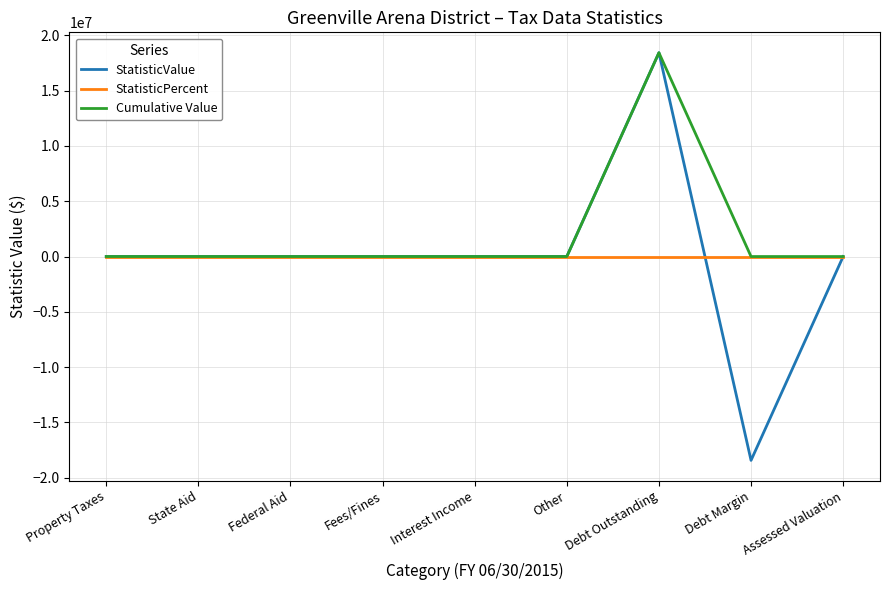

Is it true that StatisticPercent equals 0 at Fees/Fines?

True